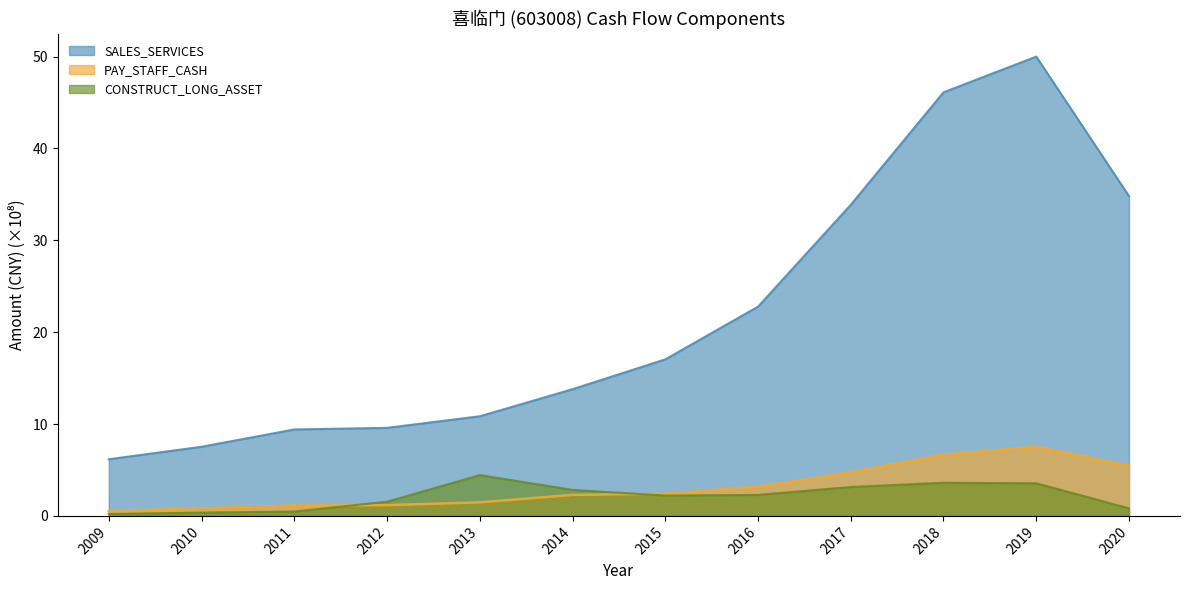

The SALES_SERVICES series shows 17.0 at 2015. True or false?

True